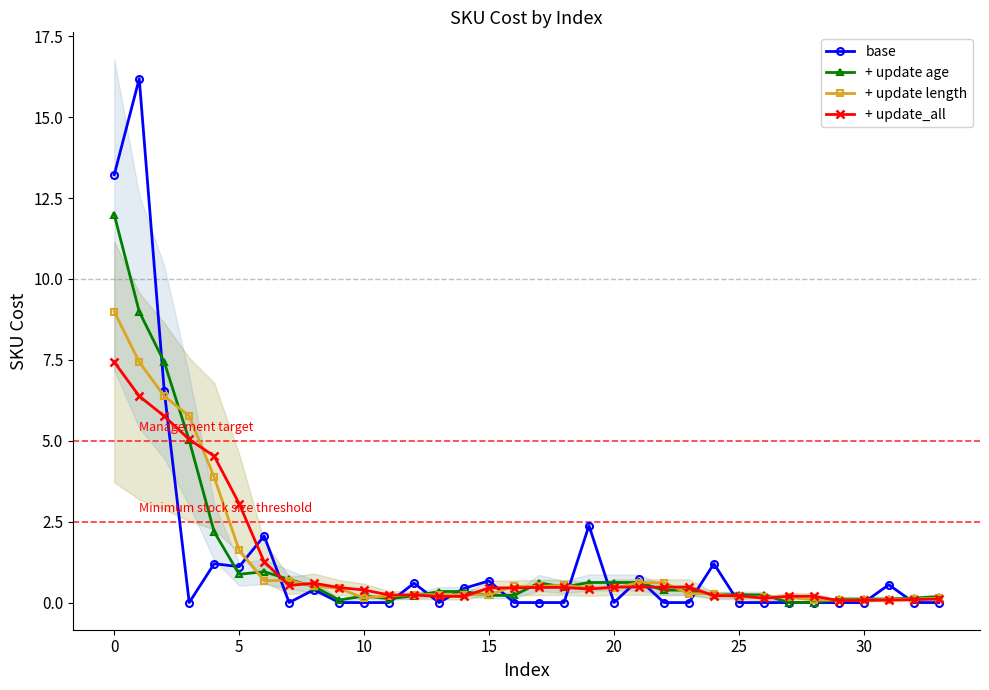

Does the chart display data point markers on the line(s)?

Yes